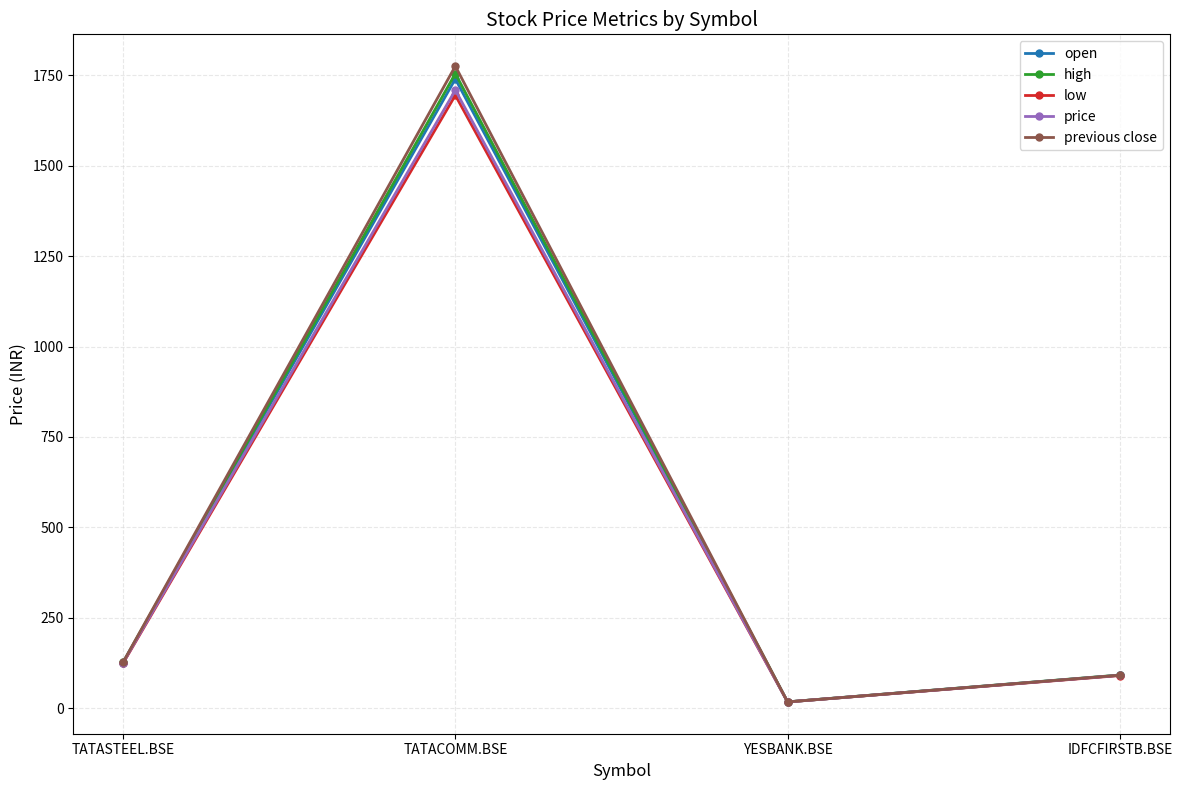

What is the label of the 2nd point from the right?

YESBANK.BSE